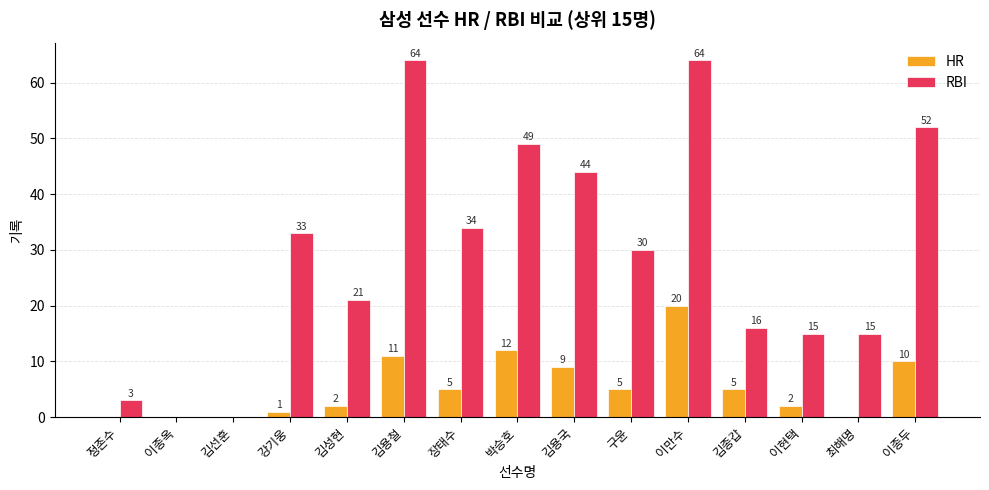

The HR series shows 20 at 이만수. True or false?

True